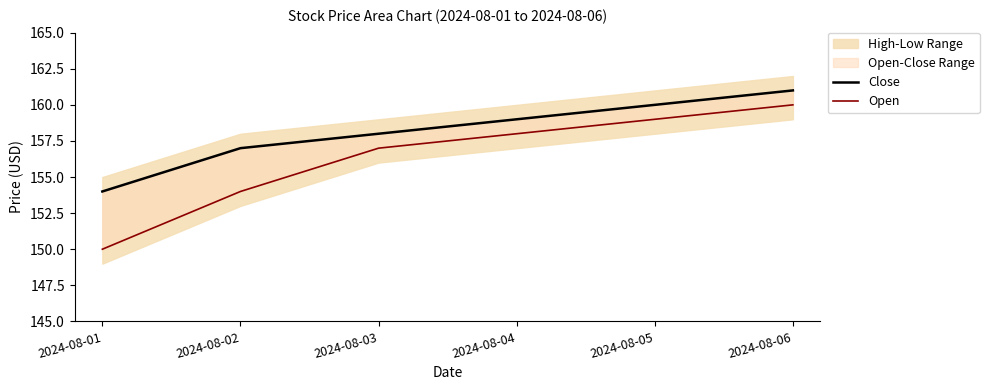

Which series has the widest spread of values?

Open